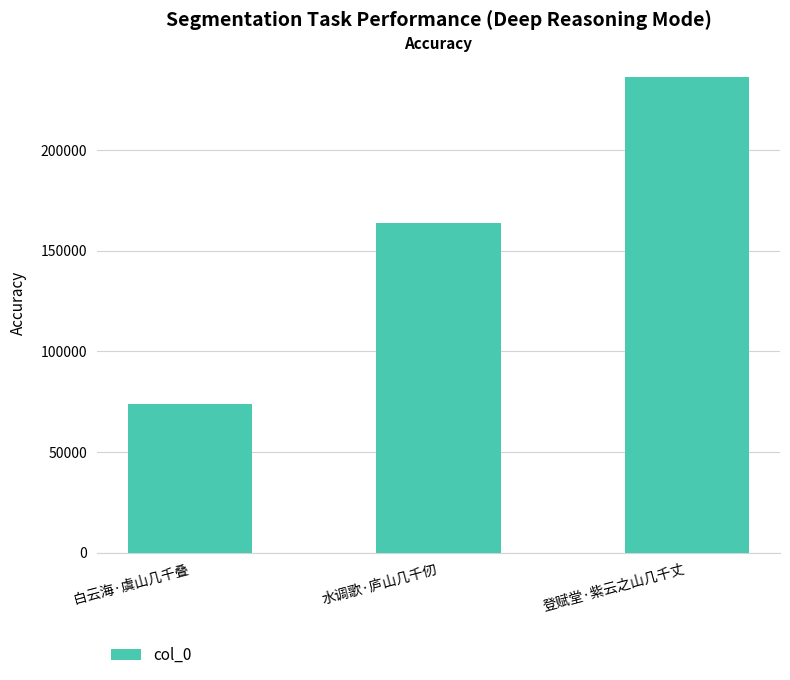

Between 登赋堂·紫云之山几千丈 and 水调歌·庐山几千仞, which is larger?

登赋堂·紫云之山几千丈